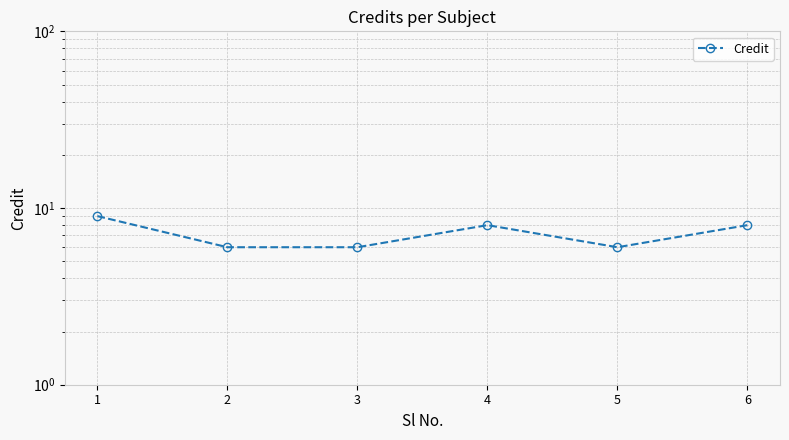

Approximately how many times larger is the value at 4 compared to 1?

0.9